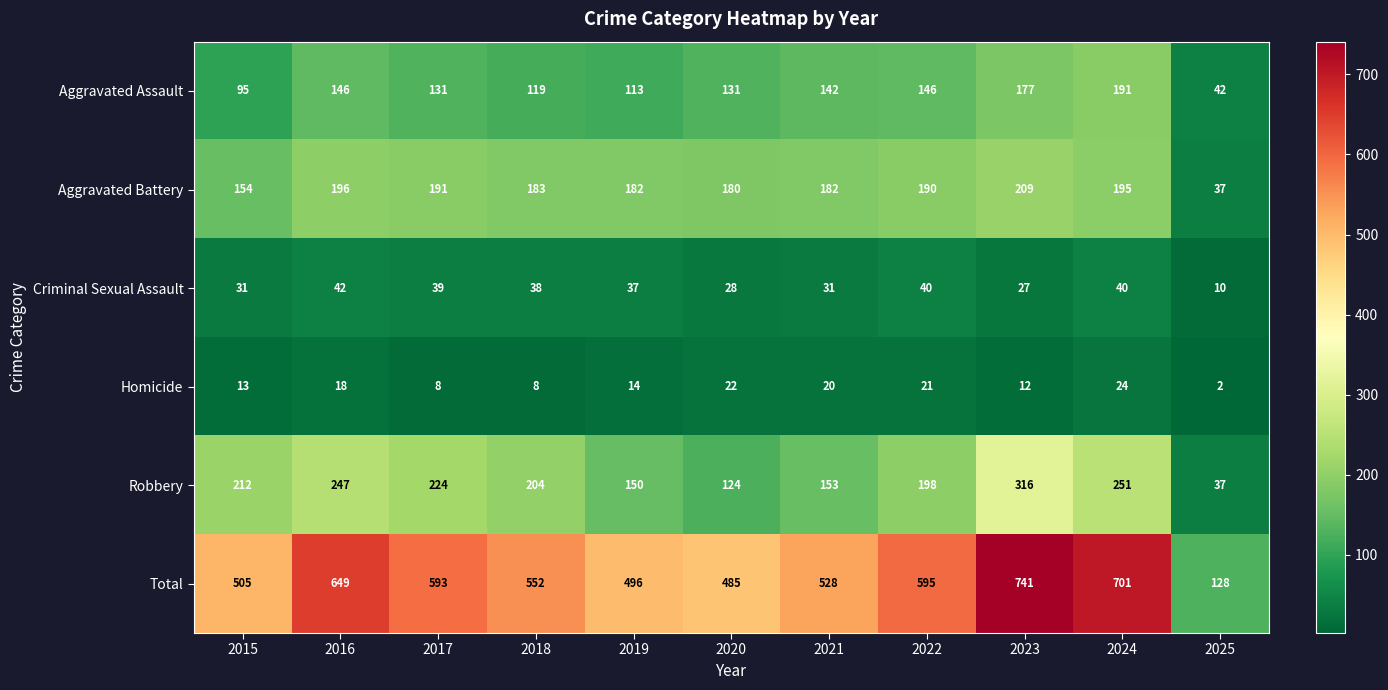

At which label is Total closest to 434?

2020